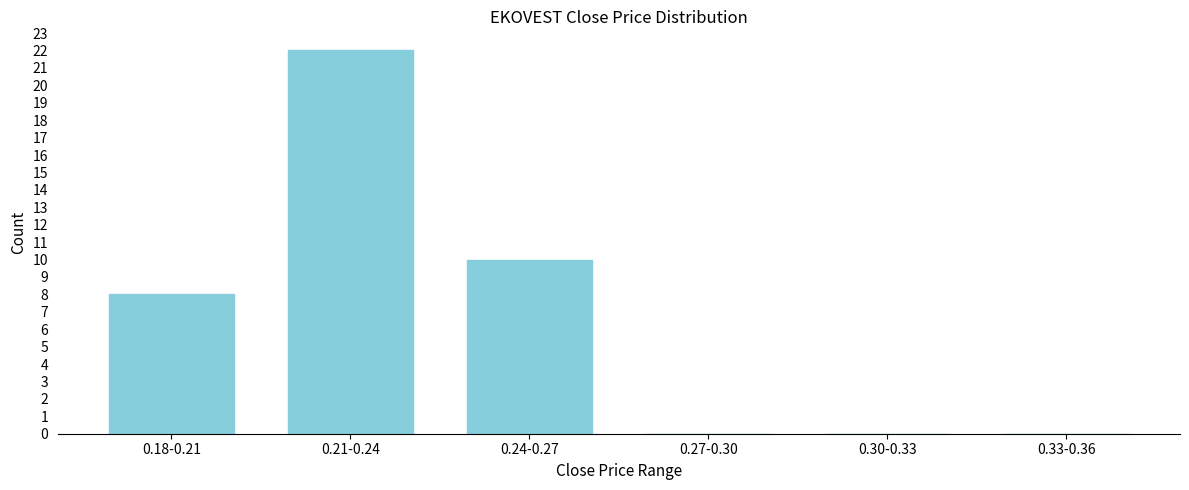

Reading left to right, extract all data points from this chart.

0.18-0.21=8	0.21-0.24=22	0.24-0.27=10	0.27-0.30=0	0.30-0.33=0	0.33-0.36=0